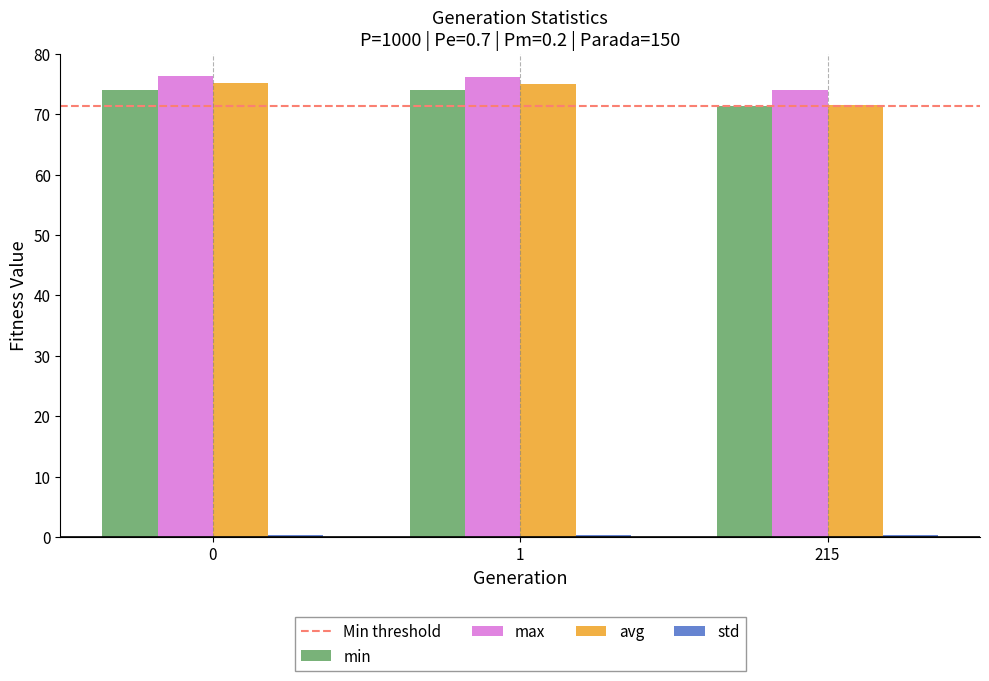

What is the total value across all series at 1?

225.4